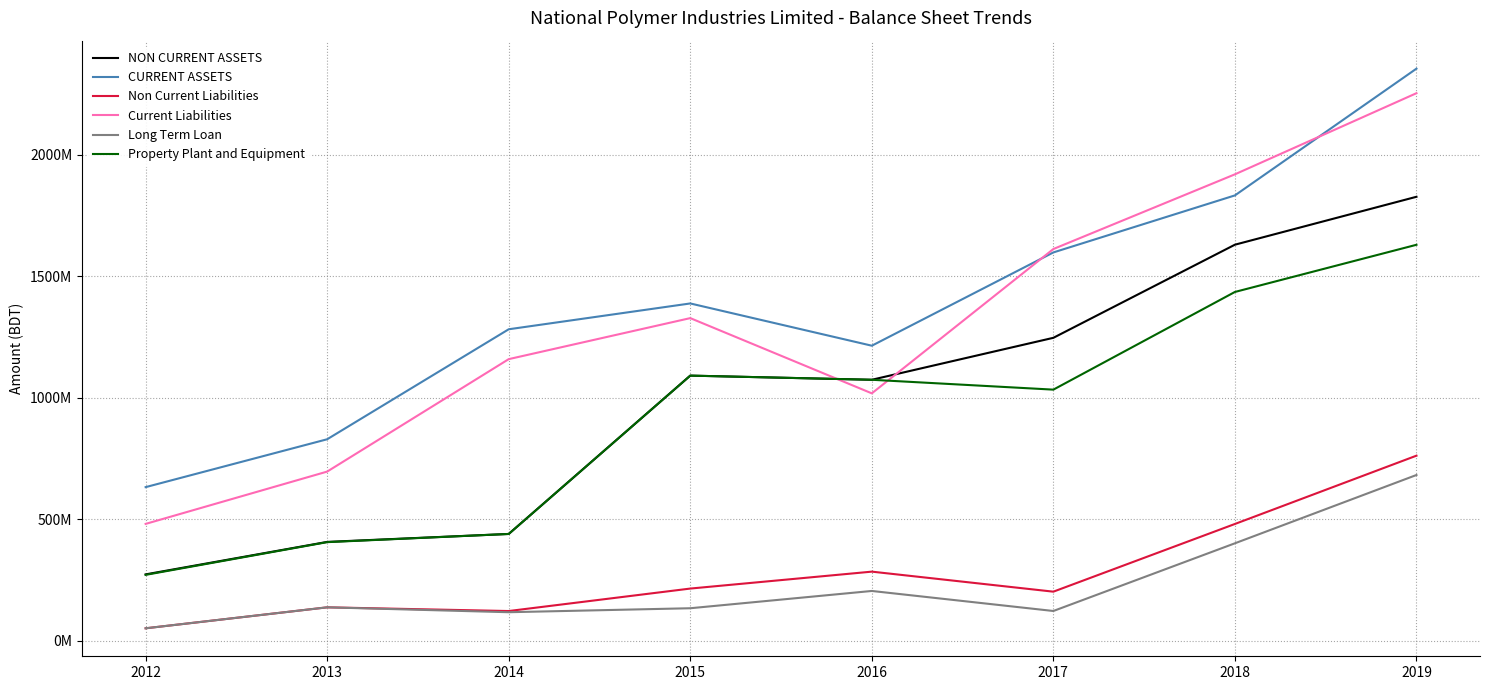

At how many categories does at least one series exceed 2076289950?

1